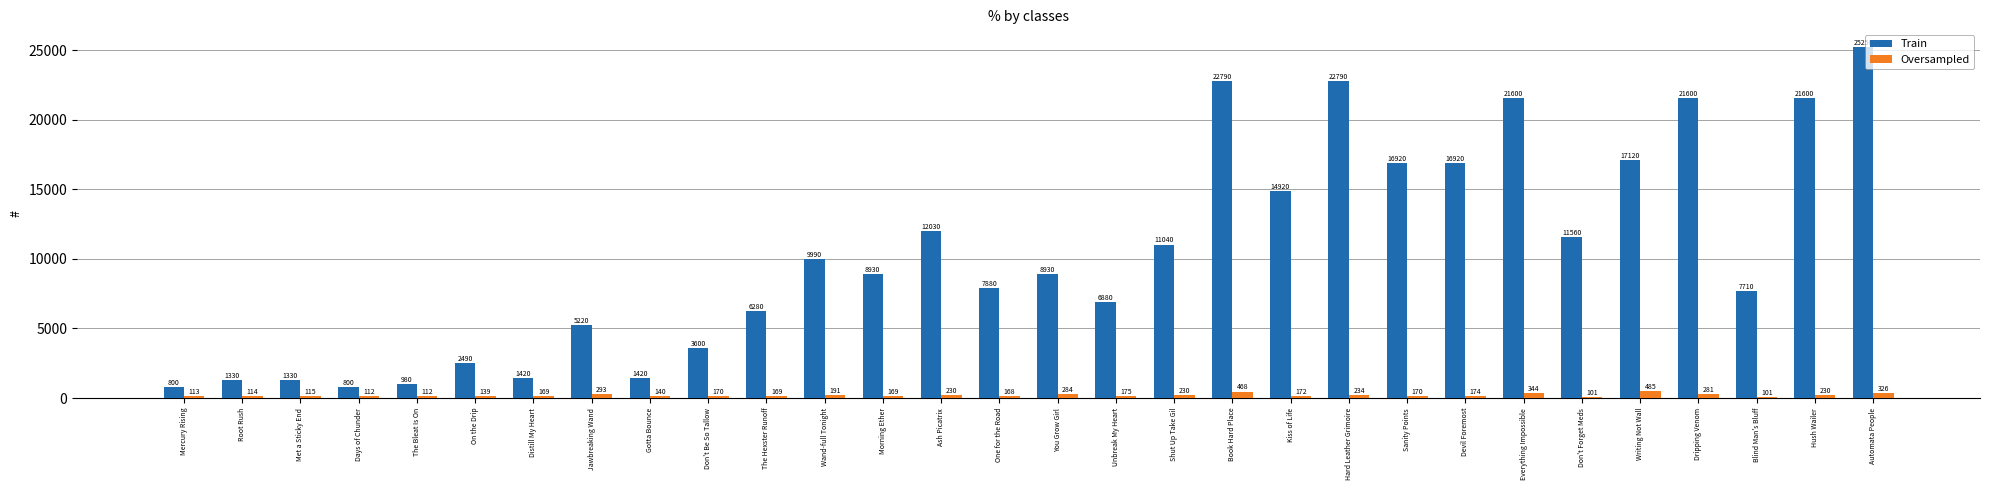

At which category is the sum across all series the highest?

Automata People